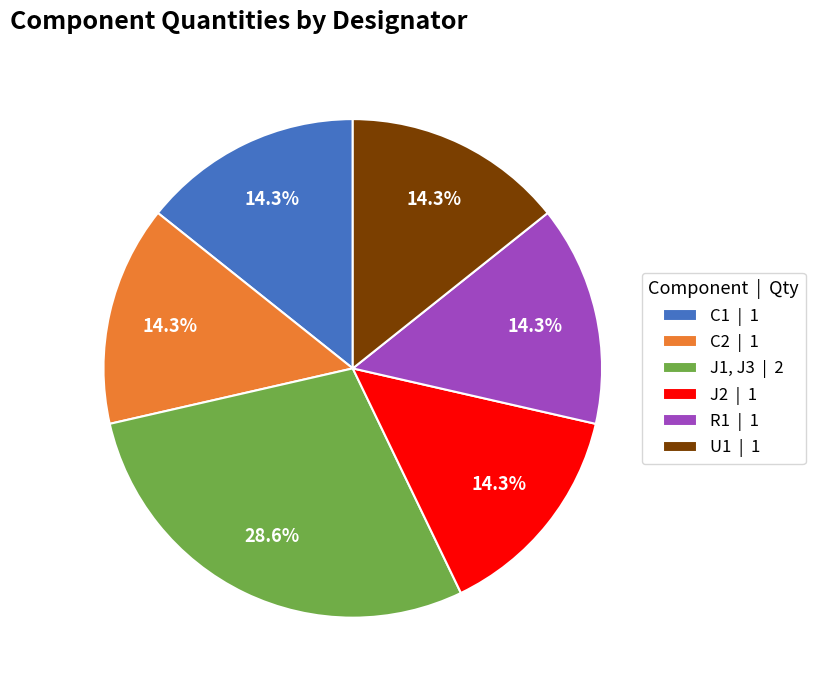

What is the total percentage of J2 | 1 and C1 | 1?

28.6%